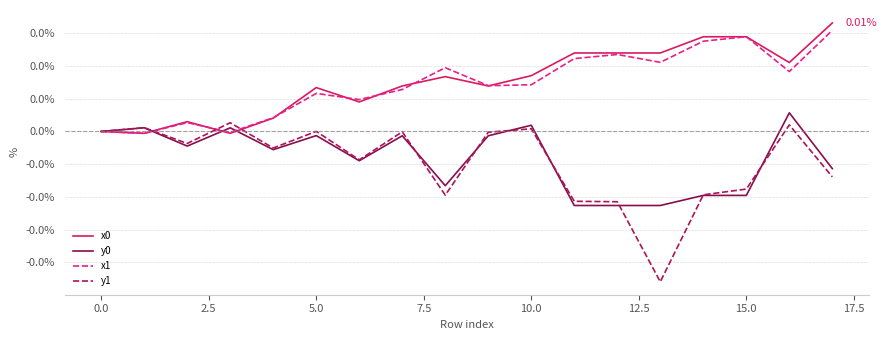

Does the chart have visible grid lines?

Yes